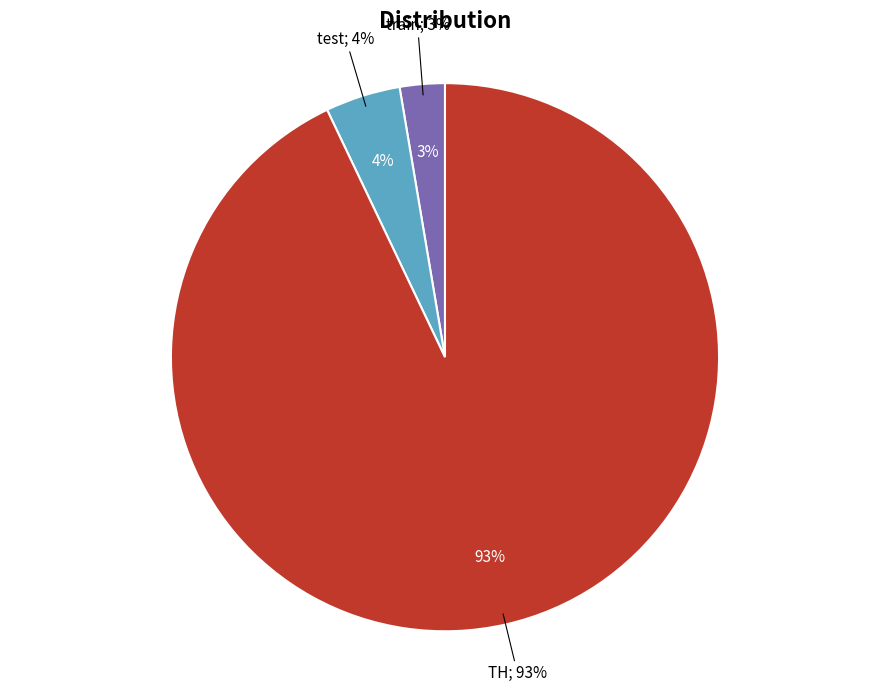

Is the sum of train and TH greater than half?

Yes